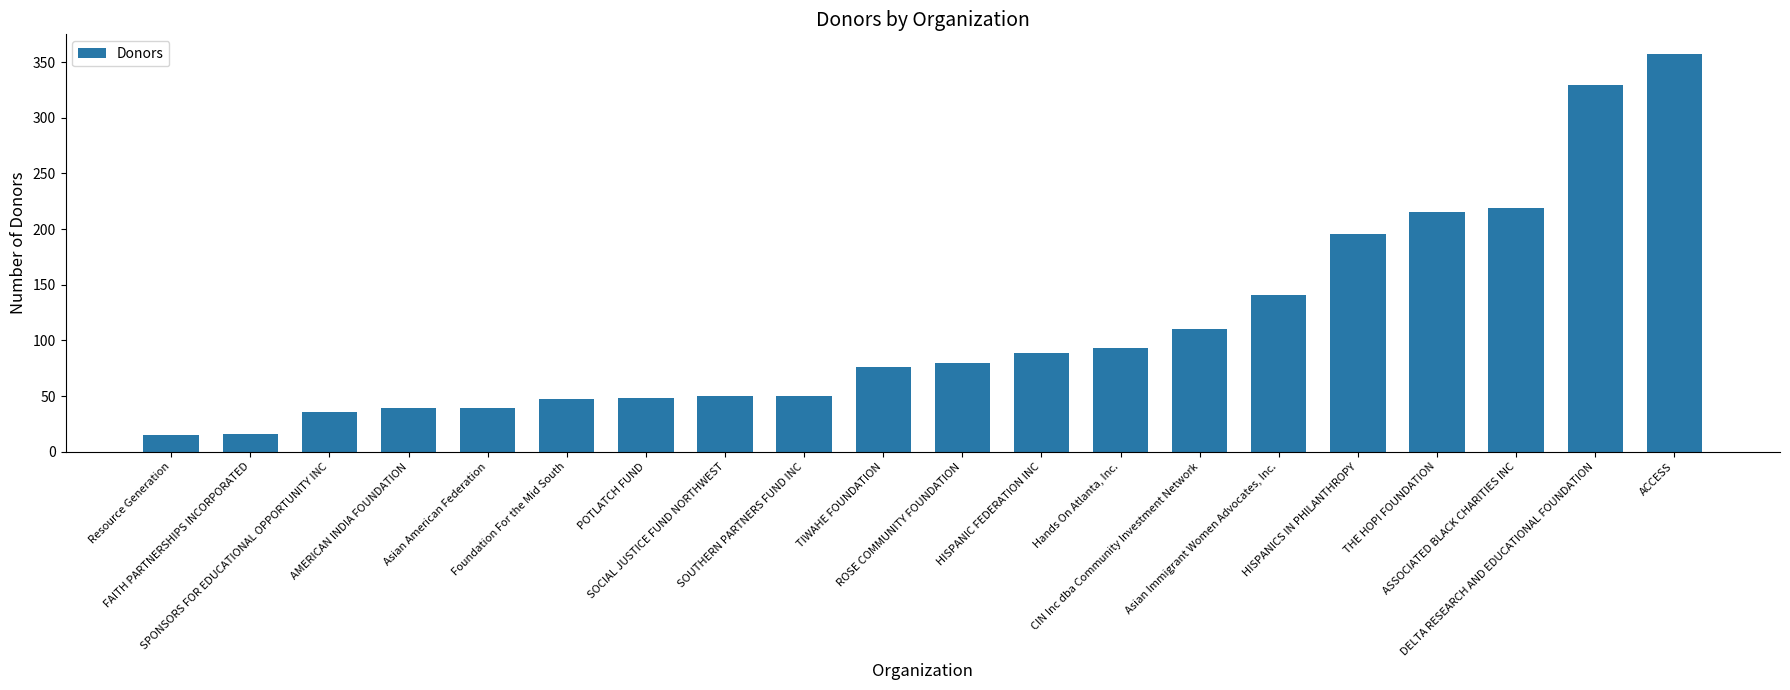

How many series are shown in this chart?

1